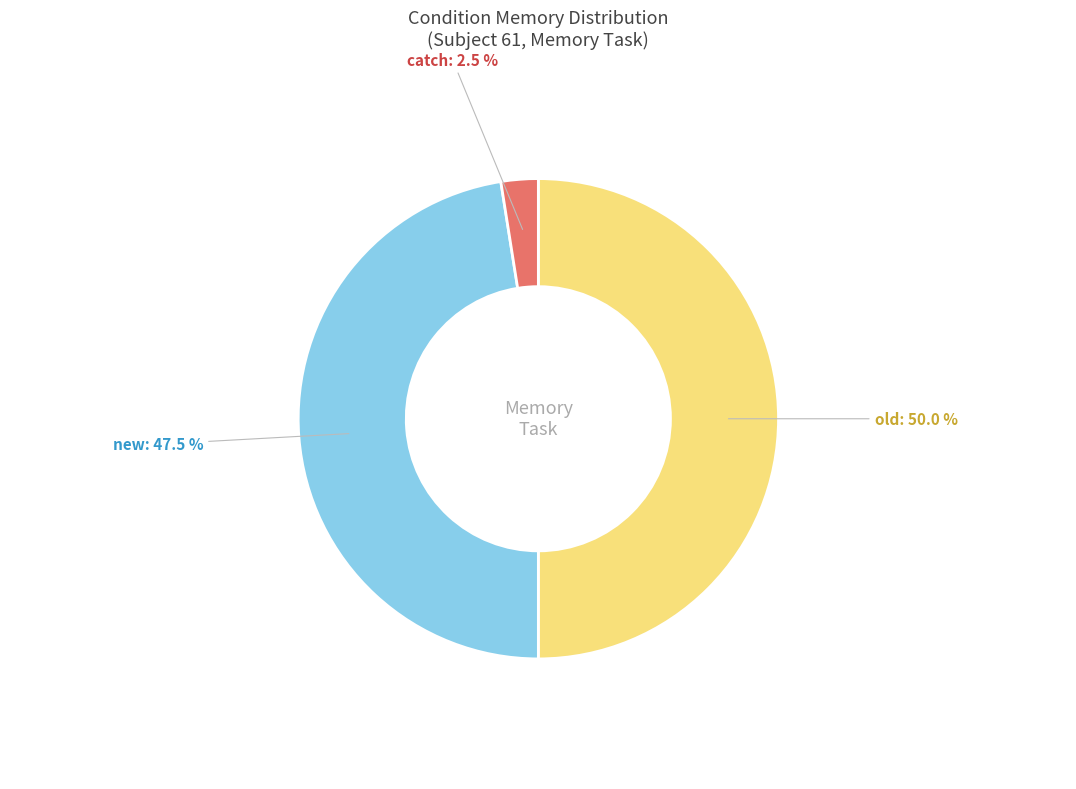

Which has a higher value, catch or new?

new